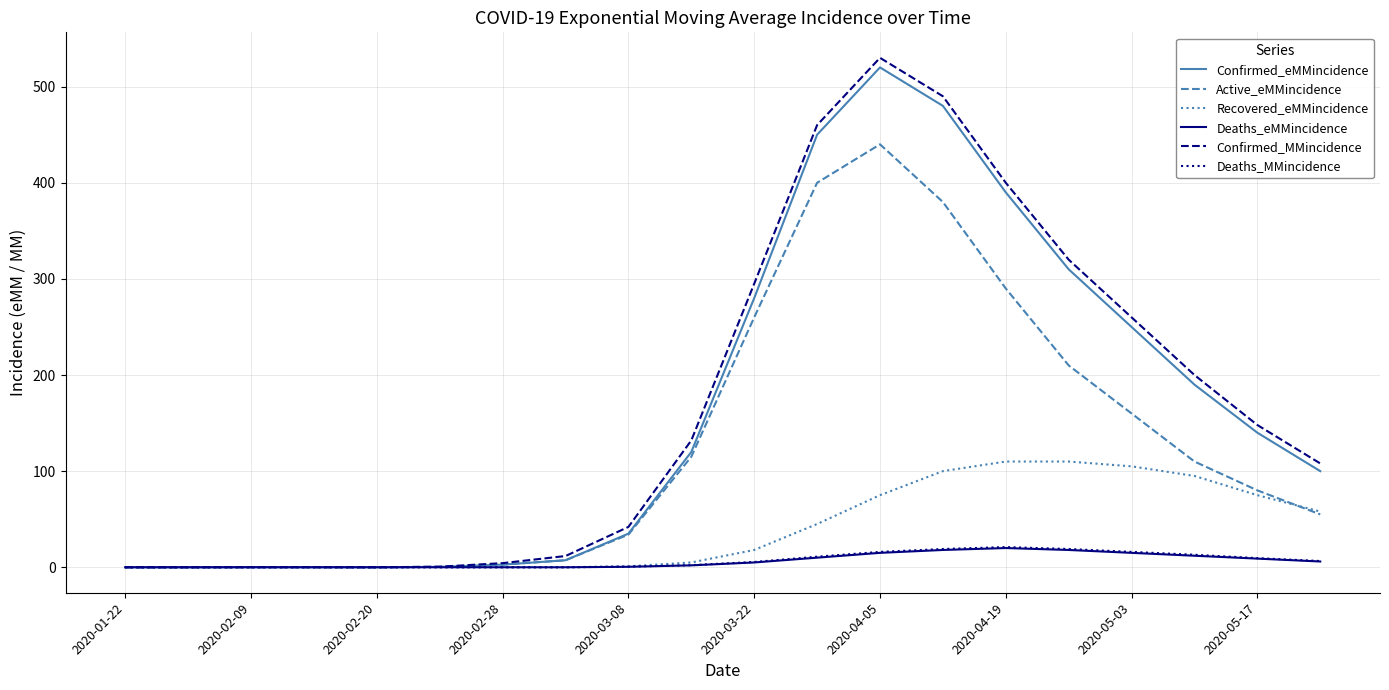

What is the greatest value displayed?

530.0